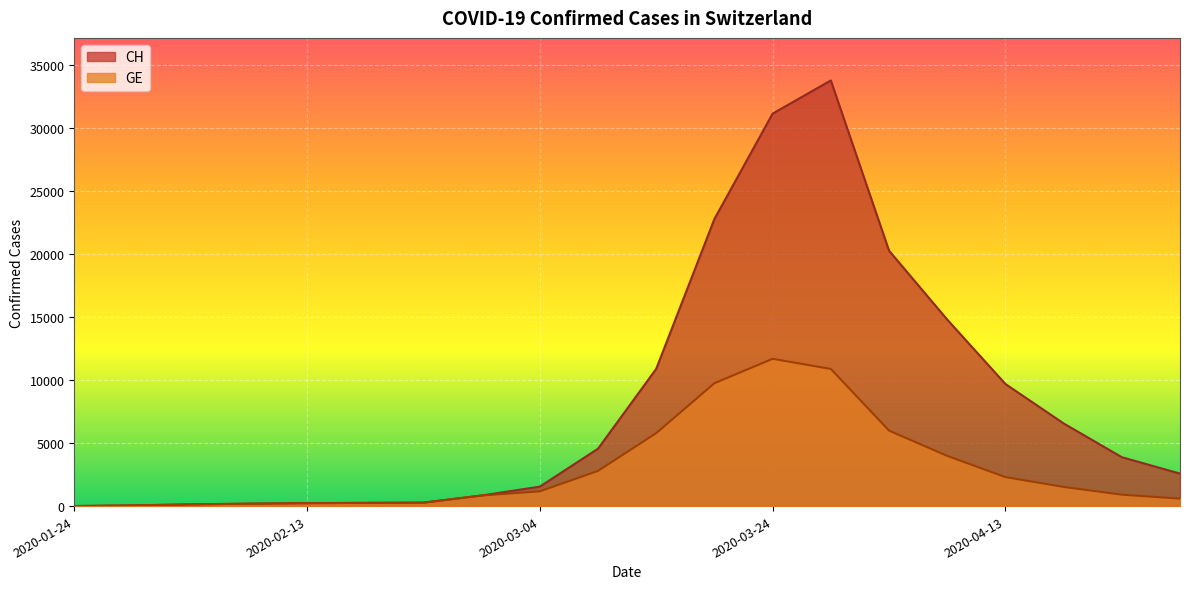

Reading left to right, what are all the values shown in this chart?

CH: 2020-01-24=4	2020-01-29=54	2020-02-03=136	2020-02-08=192	2020-02-13=234	2020-02-18=255	2020-02-23=273	2020-02-28=840	2020-03-04=1544	2020-03-09=4557	2020-03-14=10897	2020-03-19=22792	2020-03-24=31153	2020-03-29=33786	2020-04-03=20276	2020-04-08=14804	2020-04-13=9693	2020-04-18=6562	2020-04-23=3881	2020-04-28=2578
GE: 2020-01-24=4	2020-01-29=54	2020-02-03=136	2020-02-08=192	2020-02-13=234	2020-02-18=255	2020-02-23=273	2020-02-28=840	2020-03-04=1171	2020-03-09=2793	2020-03-14=5793	2020-03-19=9755	2020-03-24=11691	2020-03-29=10887	2020-04-03=5993	2020-04-08=3986	2020-04-13=2301	2020-04-18=1521	2020-04-23=906	2020-04-28=592